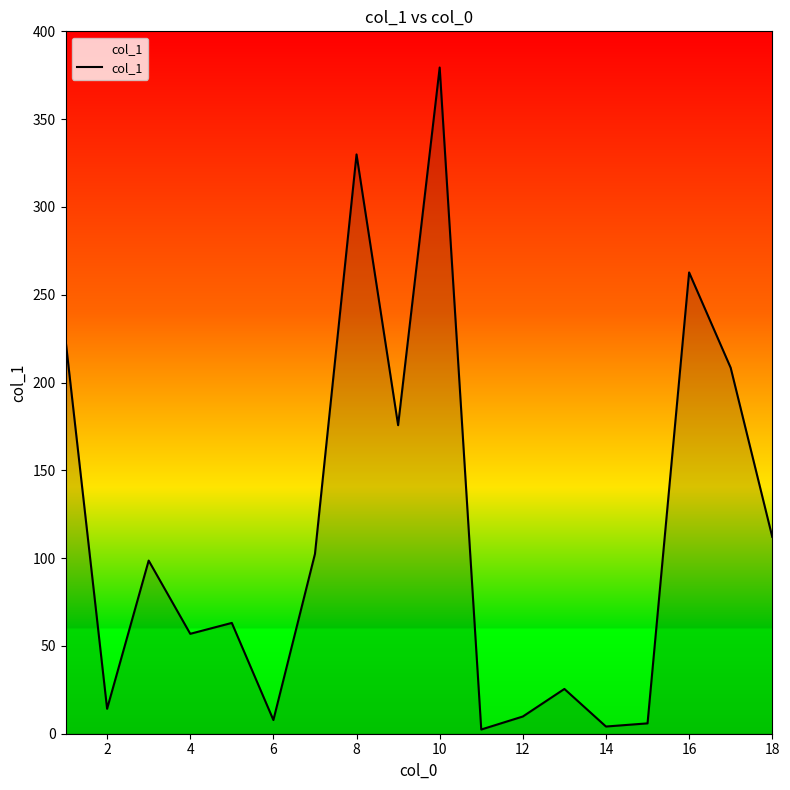

What is the difference between the maximum and minimum values?

377.0